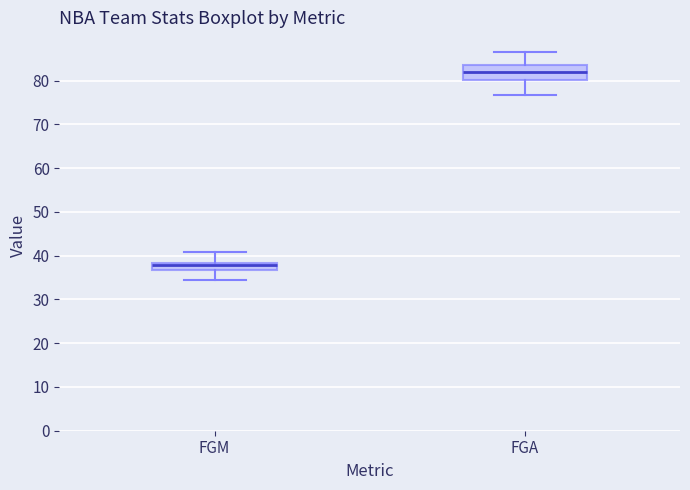

Reading left to right, read every box against the y-axis: the position of its median line, the range the box covers, and the ends of its whiskers. The values are not printed on the chart, so give them approximately, as read against the axis.

FGM: median 38 (inside the box), box 37 to 38, whiskers 34 to 41
FGA: median 82, box 80 to 84, whiskers 77 to 87